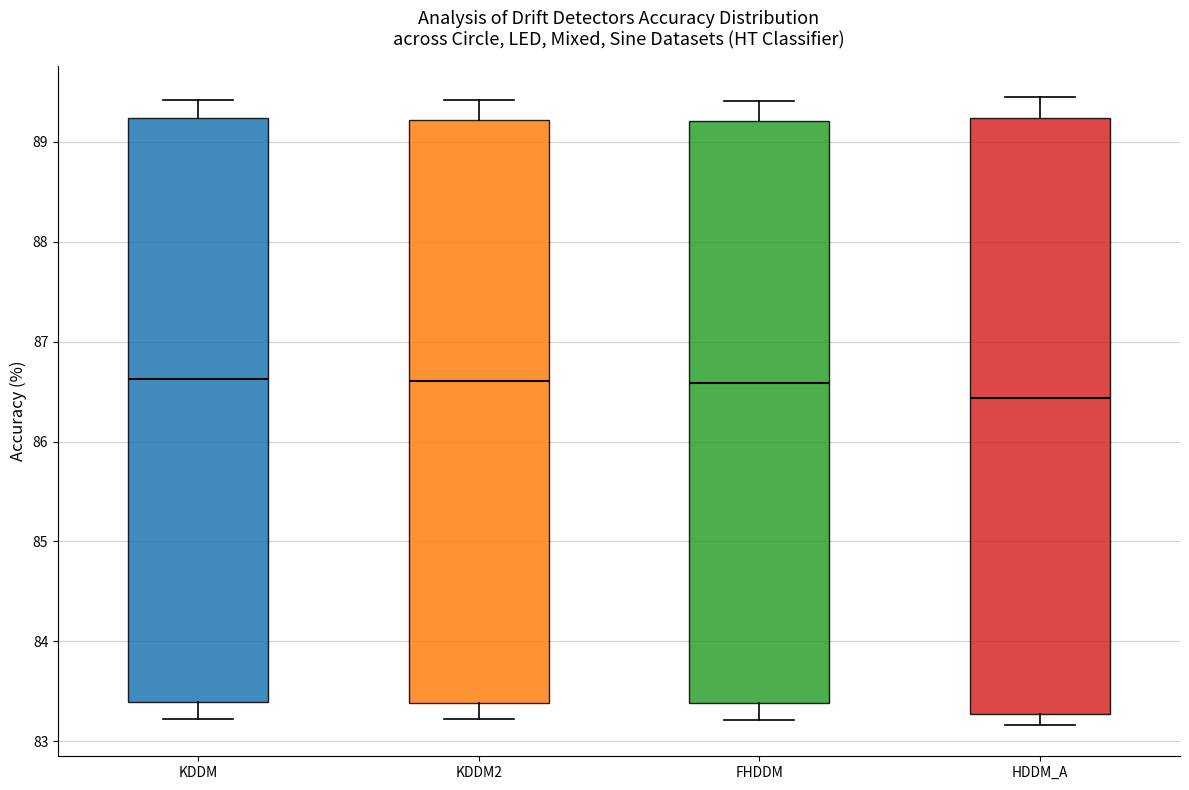

Comparing the boxes themselves (not the whiskers), which one is the tallest?

HDDM_A